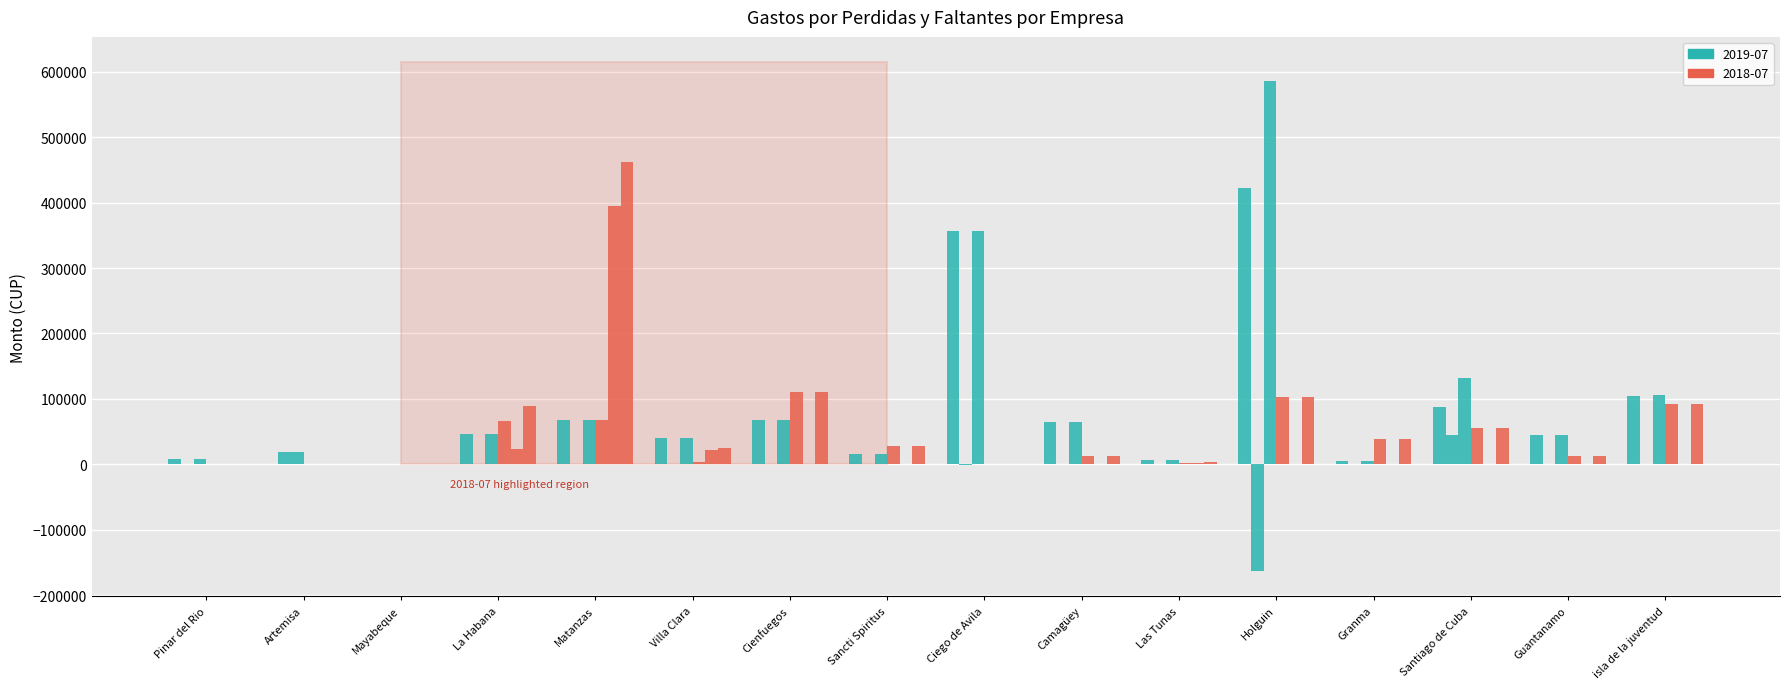

How many groups of bars are there?

16